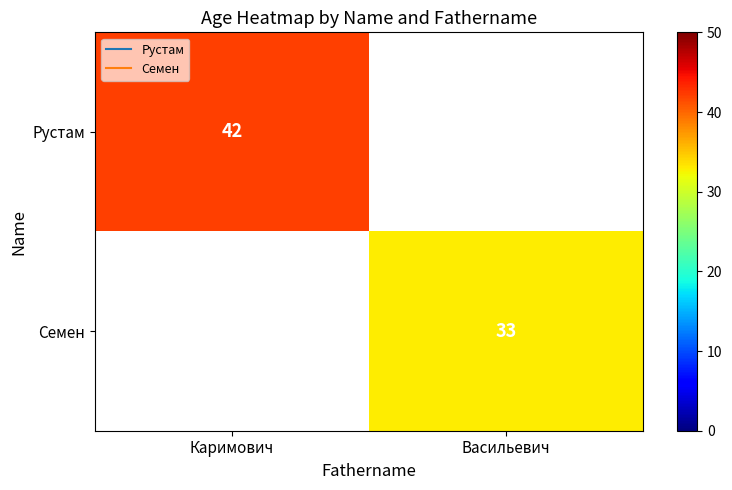

What is the highest value of the Рустам series?

42.0